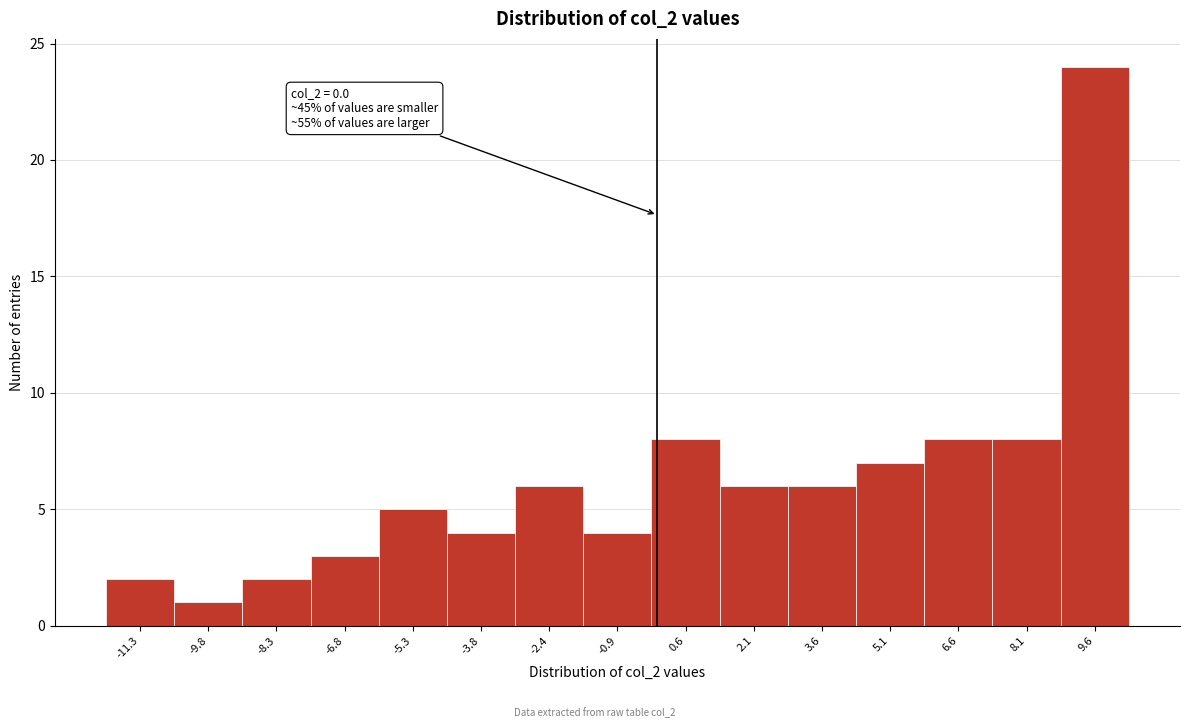

Which range on the x-axis has the tallest bar?

8.8 to 10.4